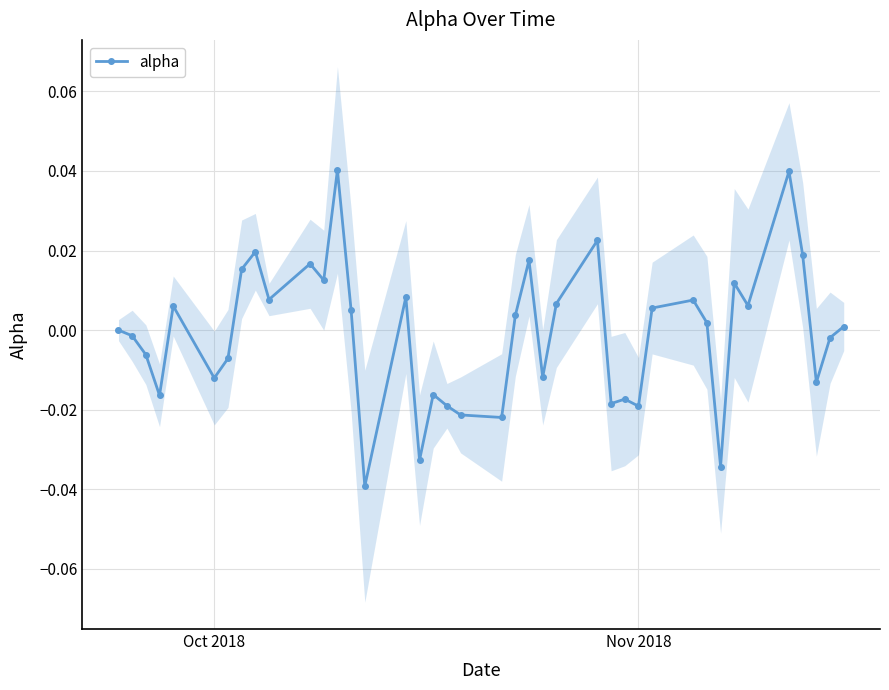

True or false: the data shows -0.0 at Nov 2018.

False